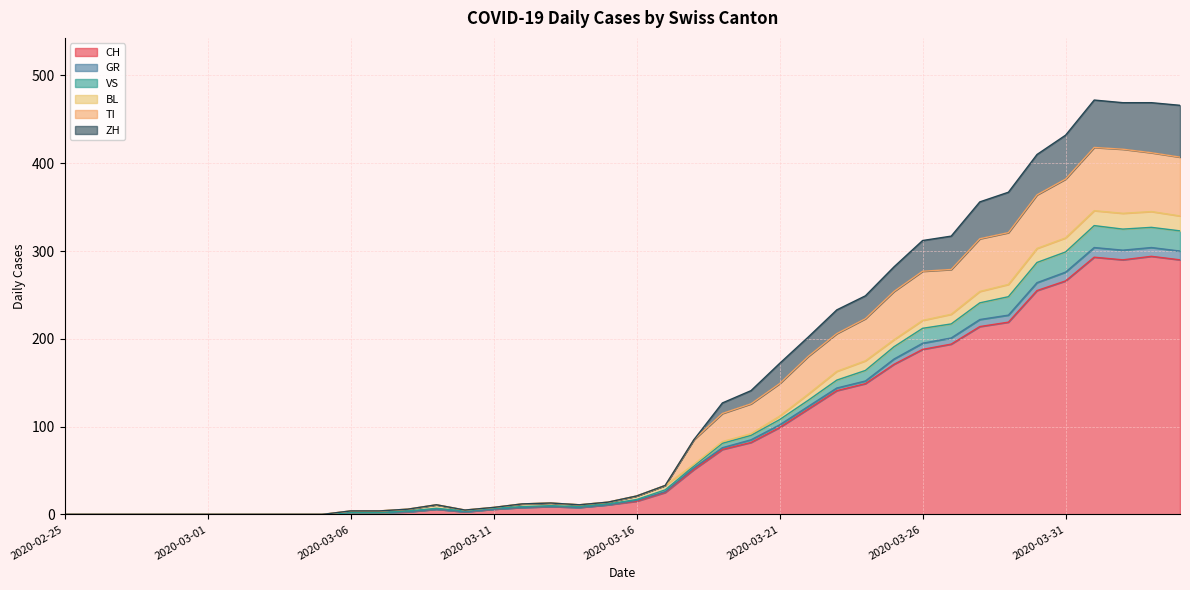

In CH, how many points are higher than both neighbors (excluding endpoints)?

4